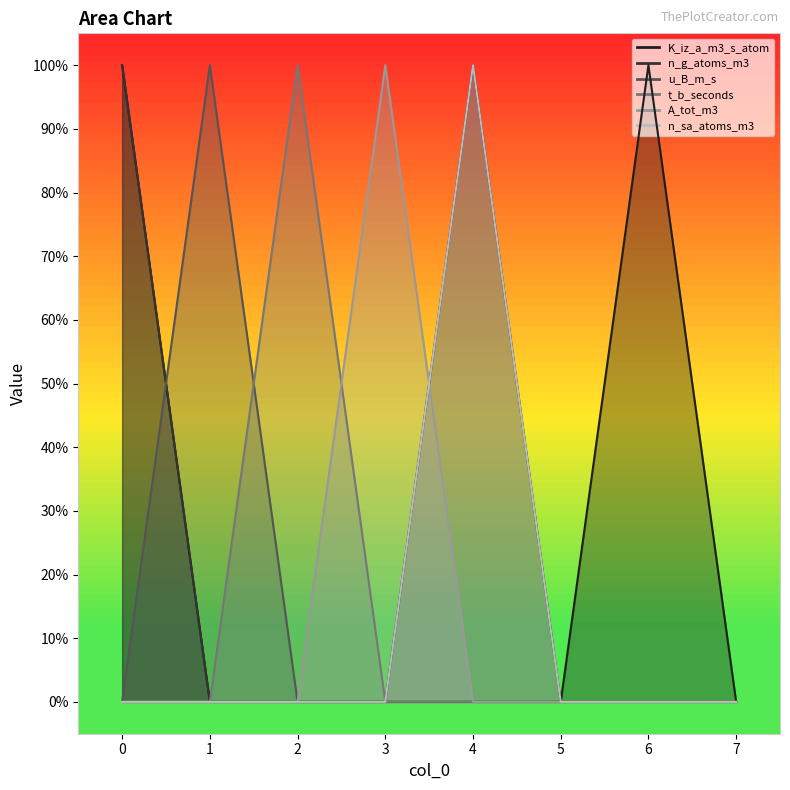

Is it true that t_b_seconds equals 0 at 6?

True